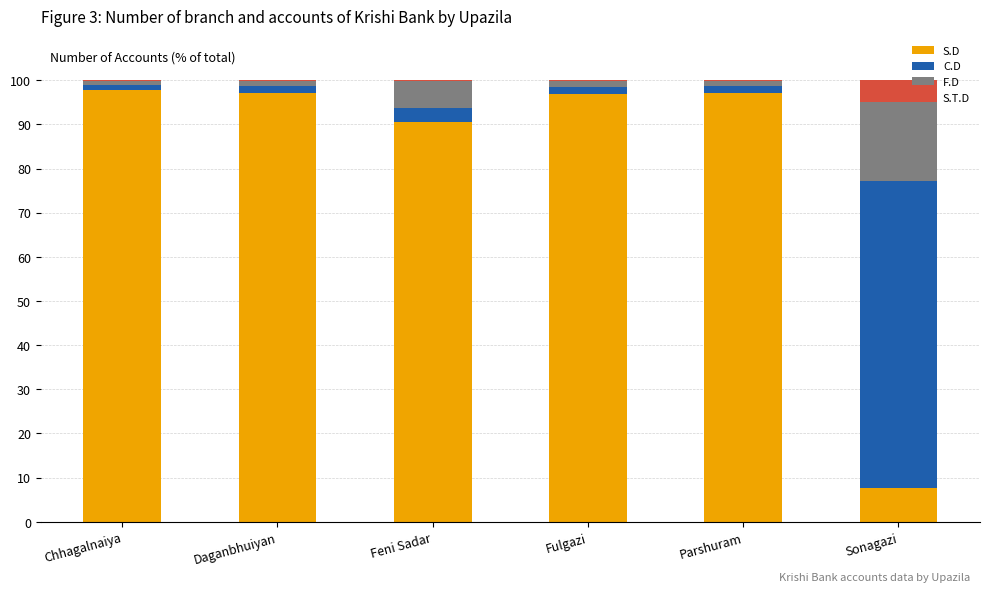

What is the highest value of the S.D series?

97.8